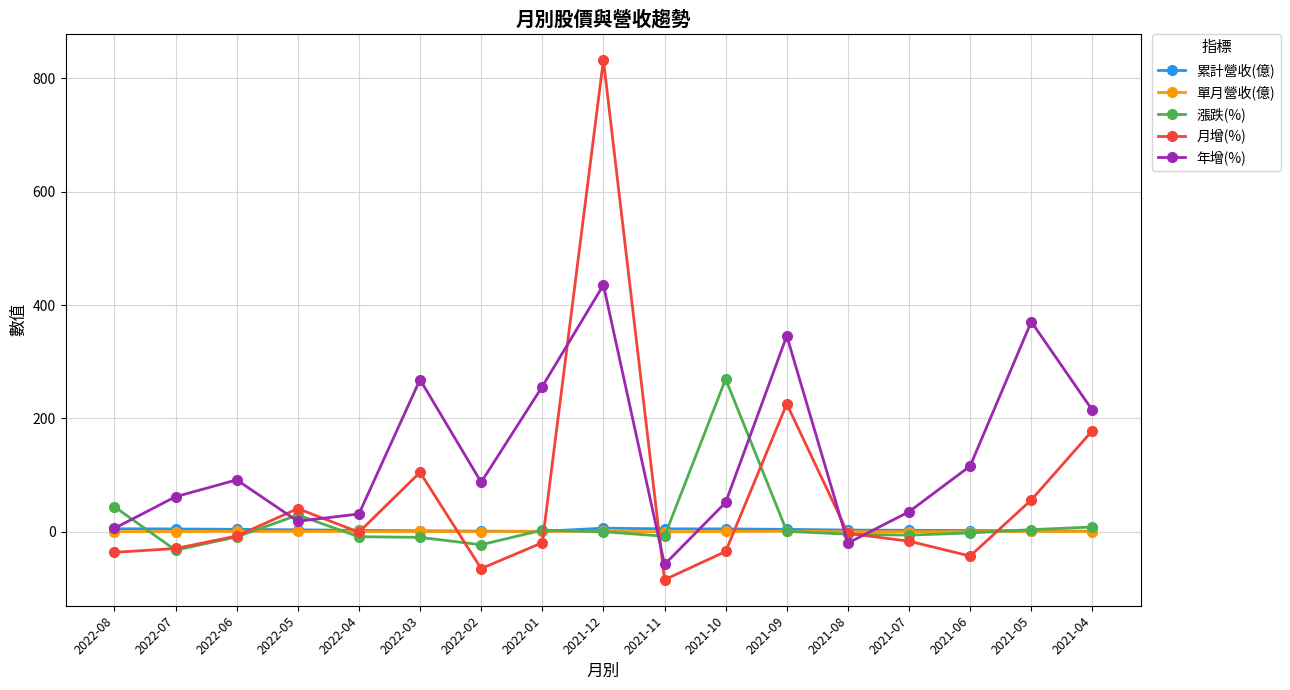

At which category is the sum across all series the highest?

2021-12